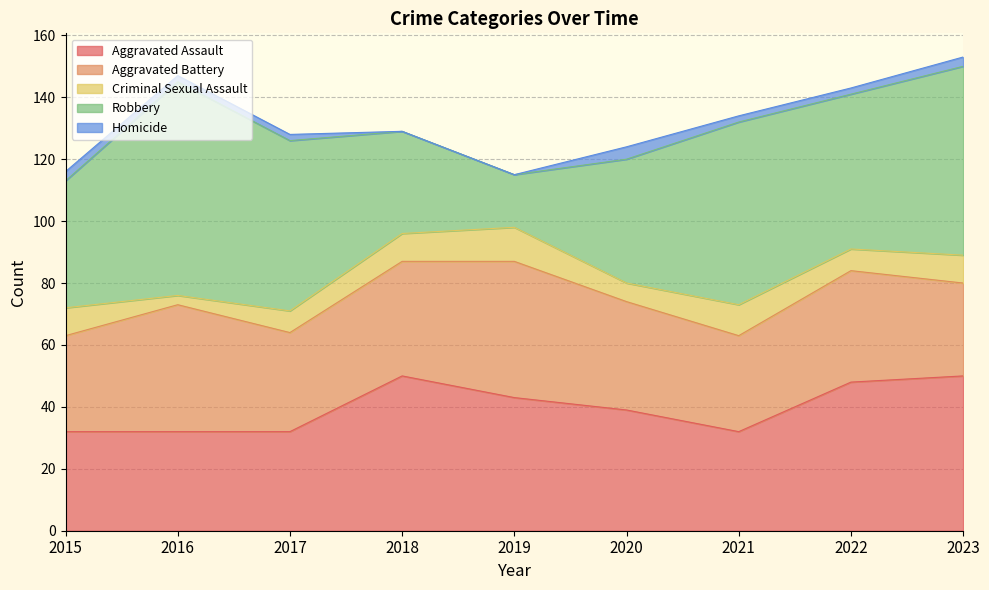

What is the highest value of the Robbery series?

69